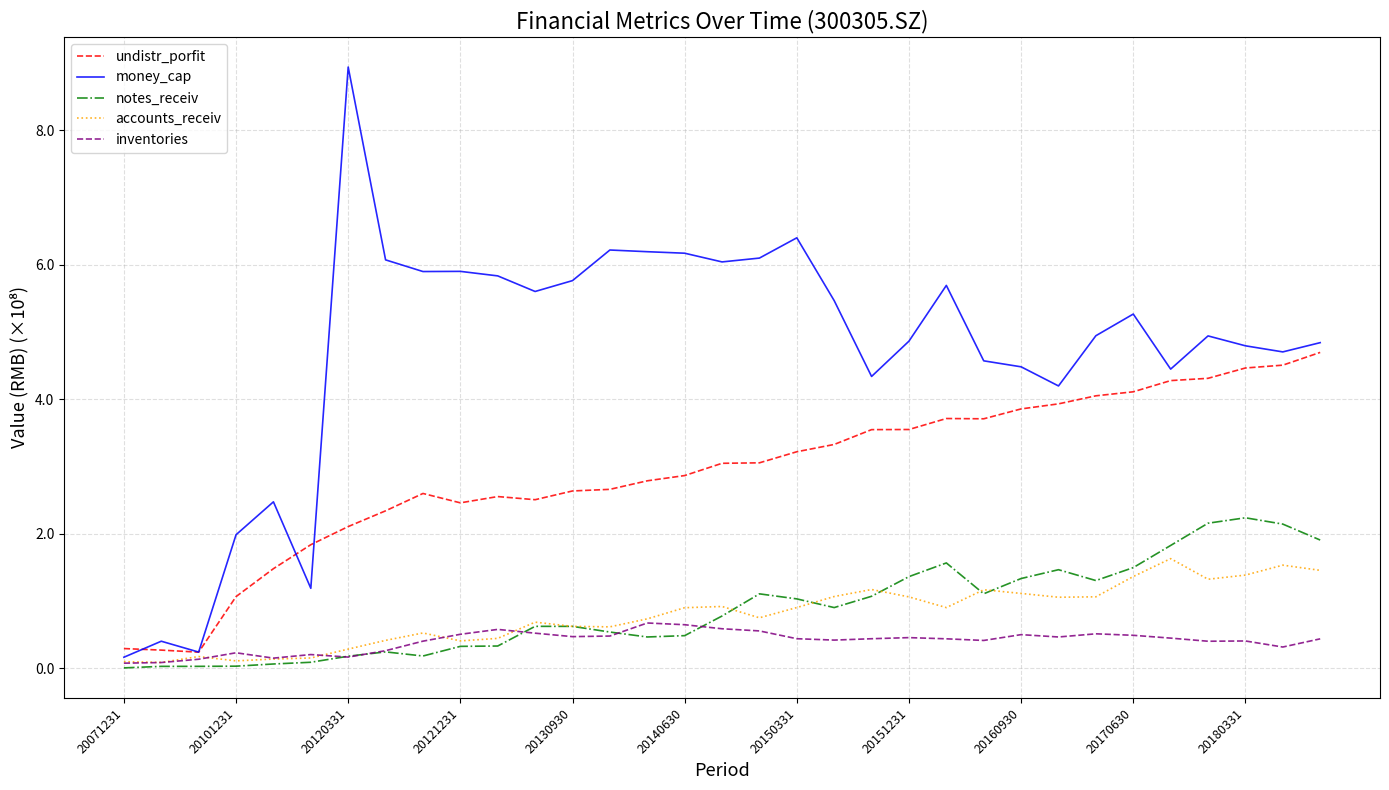

List the series in order of their peak value, lowest first.

inventories, accounts_receiv, notes_receiv, undistr_porfit, money_cap